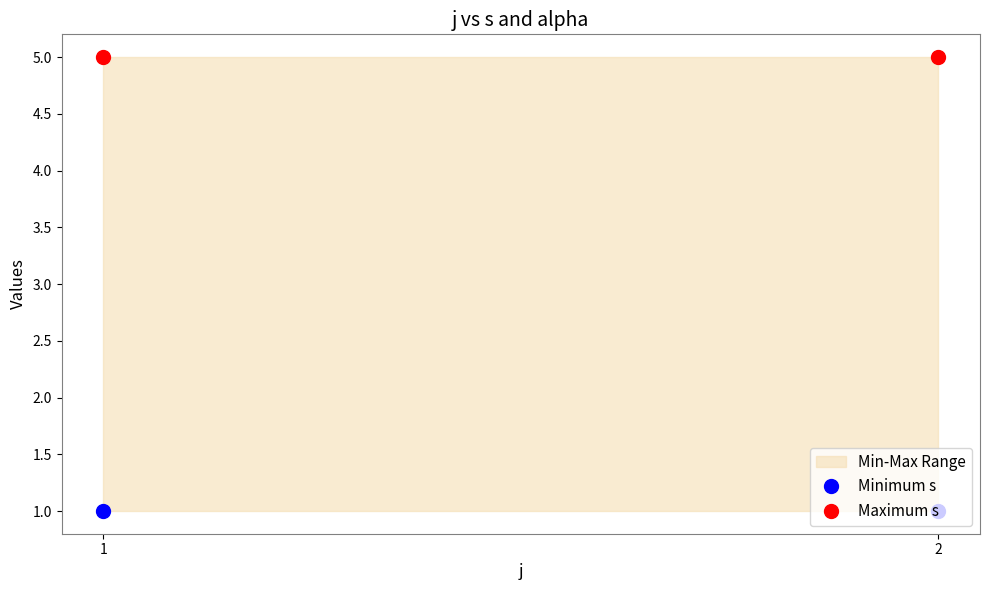

At how many categories does at least one series exceed 3?

2